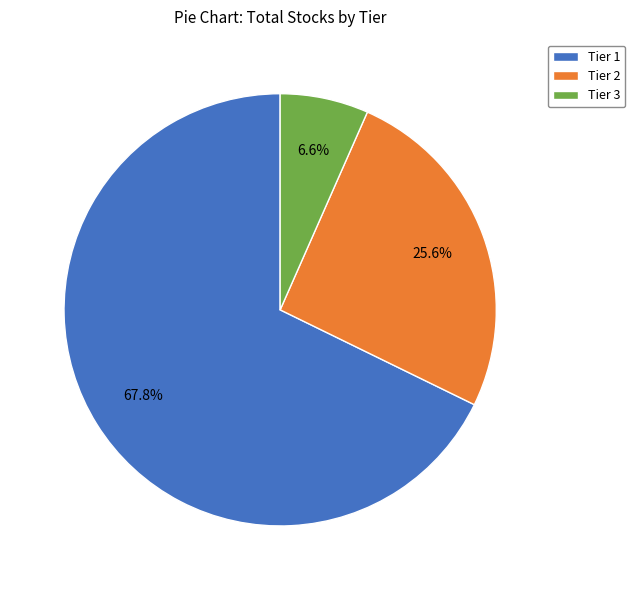

Rank the categories by value from highest to lowest.

Tier 1, Tier 2, Tier 3